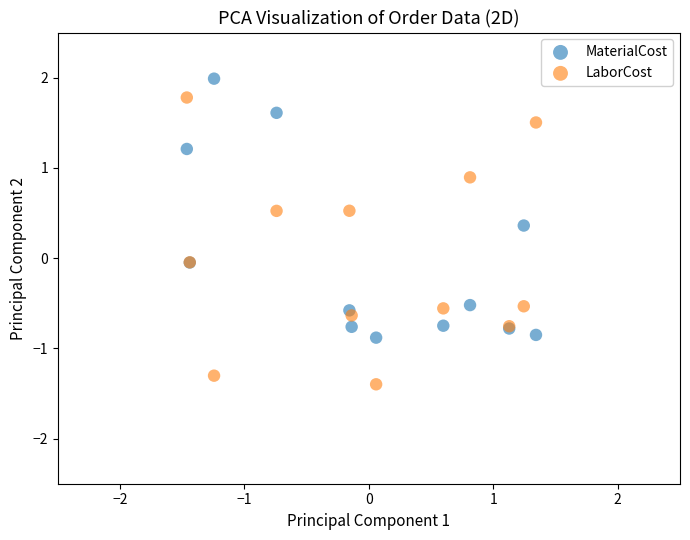

Which series has the widest spread of Y values?

LaborCost